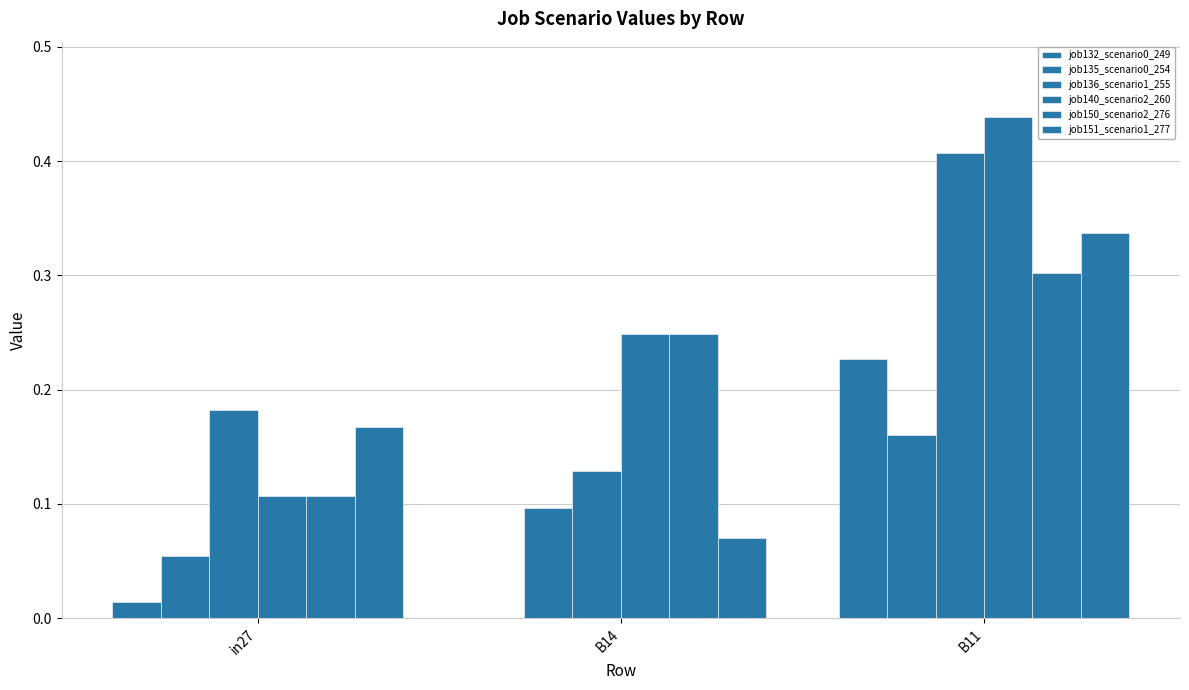

Reading left to right, list all the values displayed in this chart.

job132_scenario0_249: 0.0	0.0	0.2
job135_scenario0_254: 0.1	0.1	0.2
job136_scenario1_255: 0.2	0.1	0.4
job140_scenario2_260: 0.1	0.2	0.4
job150_scenario2_276: 0.1	0.2	0.3
job151_scenario1_277: 0.2	0.1	0.3